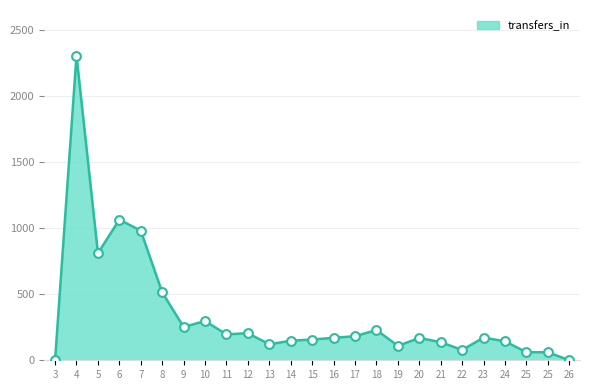

What is the change in value from 13 to 20?

+48